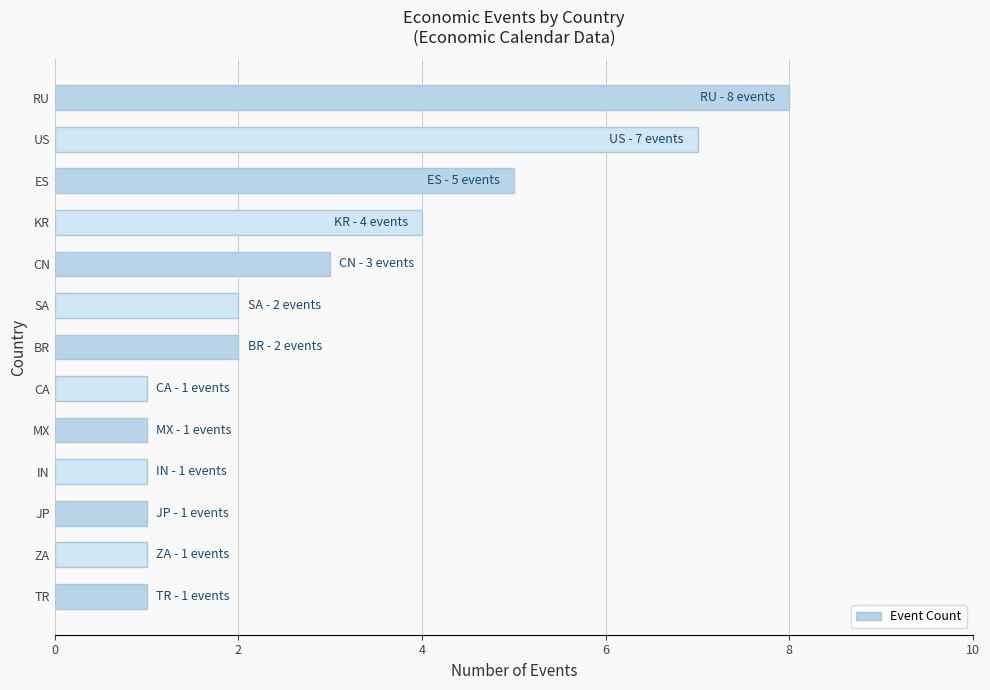

What is the sum of the values at BR and ZA?

3